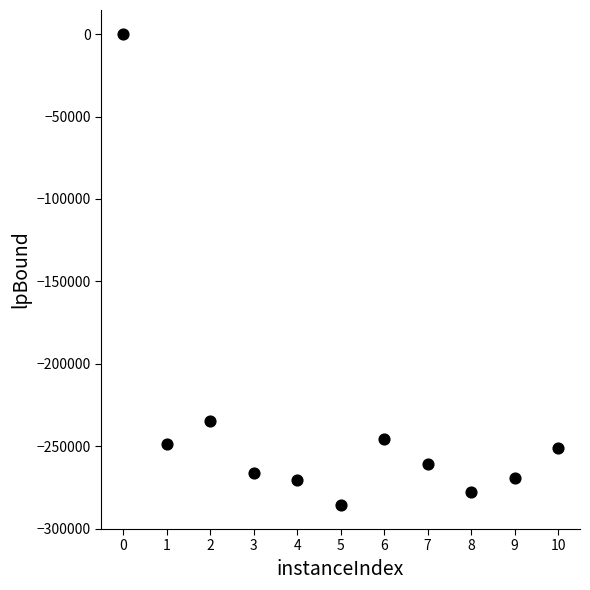

What Y value in the scatter plot is closest to -142816?

-234952.5